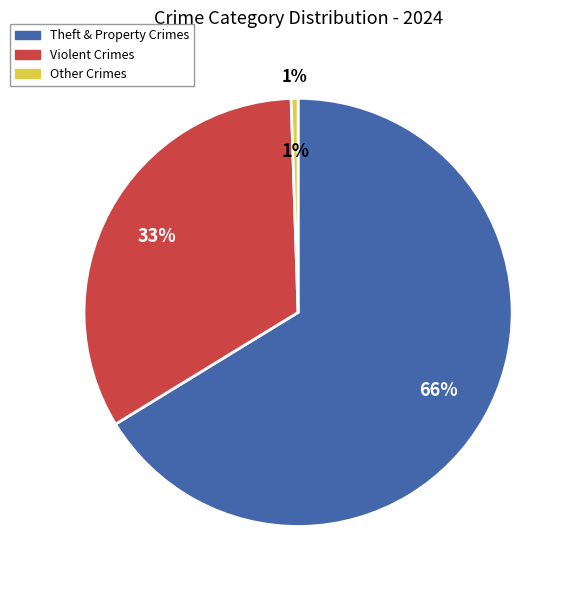

The Burglary slice represents 20% of the pie. True or false?

False